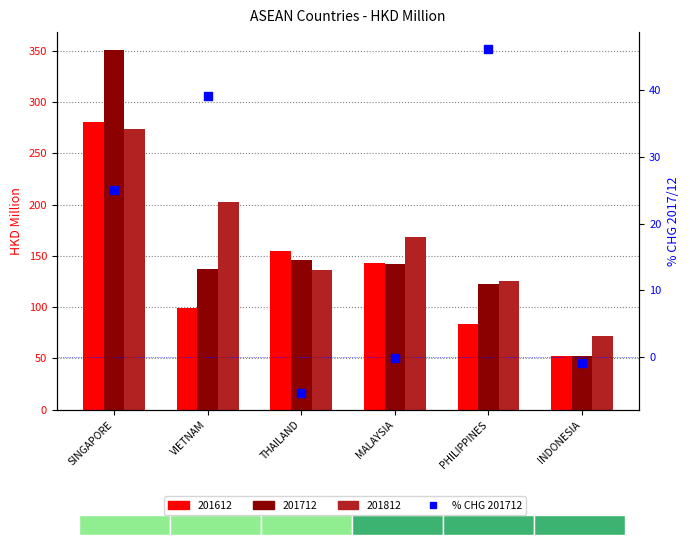

Between MALAYSIA and VIETNAM, which is larger?

VIETNAM